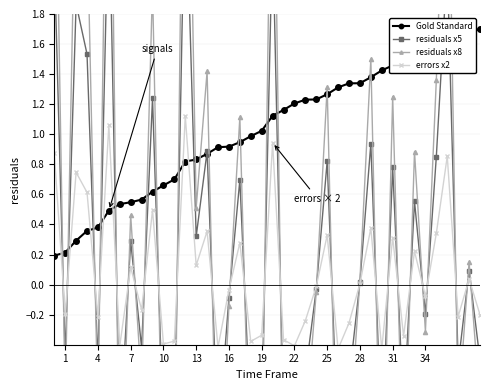

The value of Gold Standard at 4 is 0.4. True or false?

True